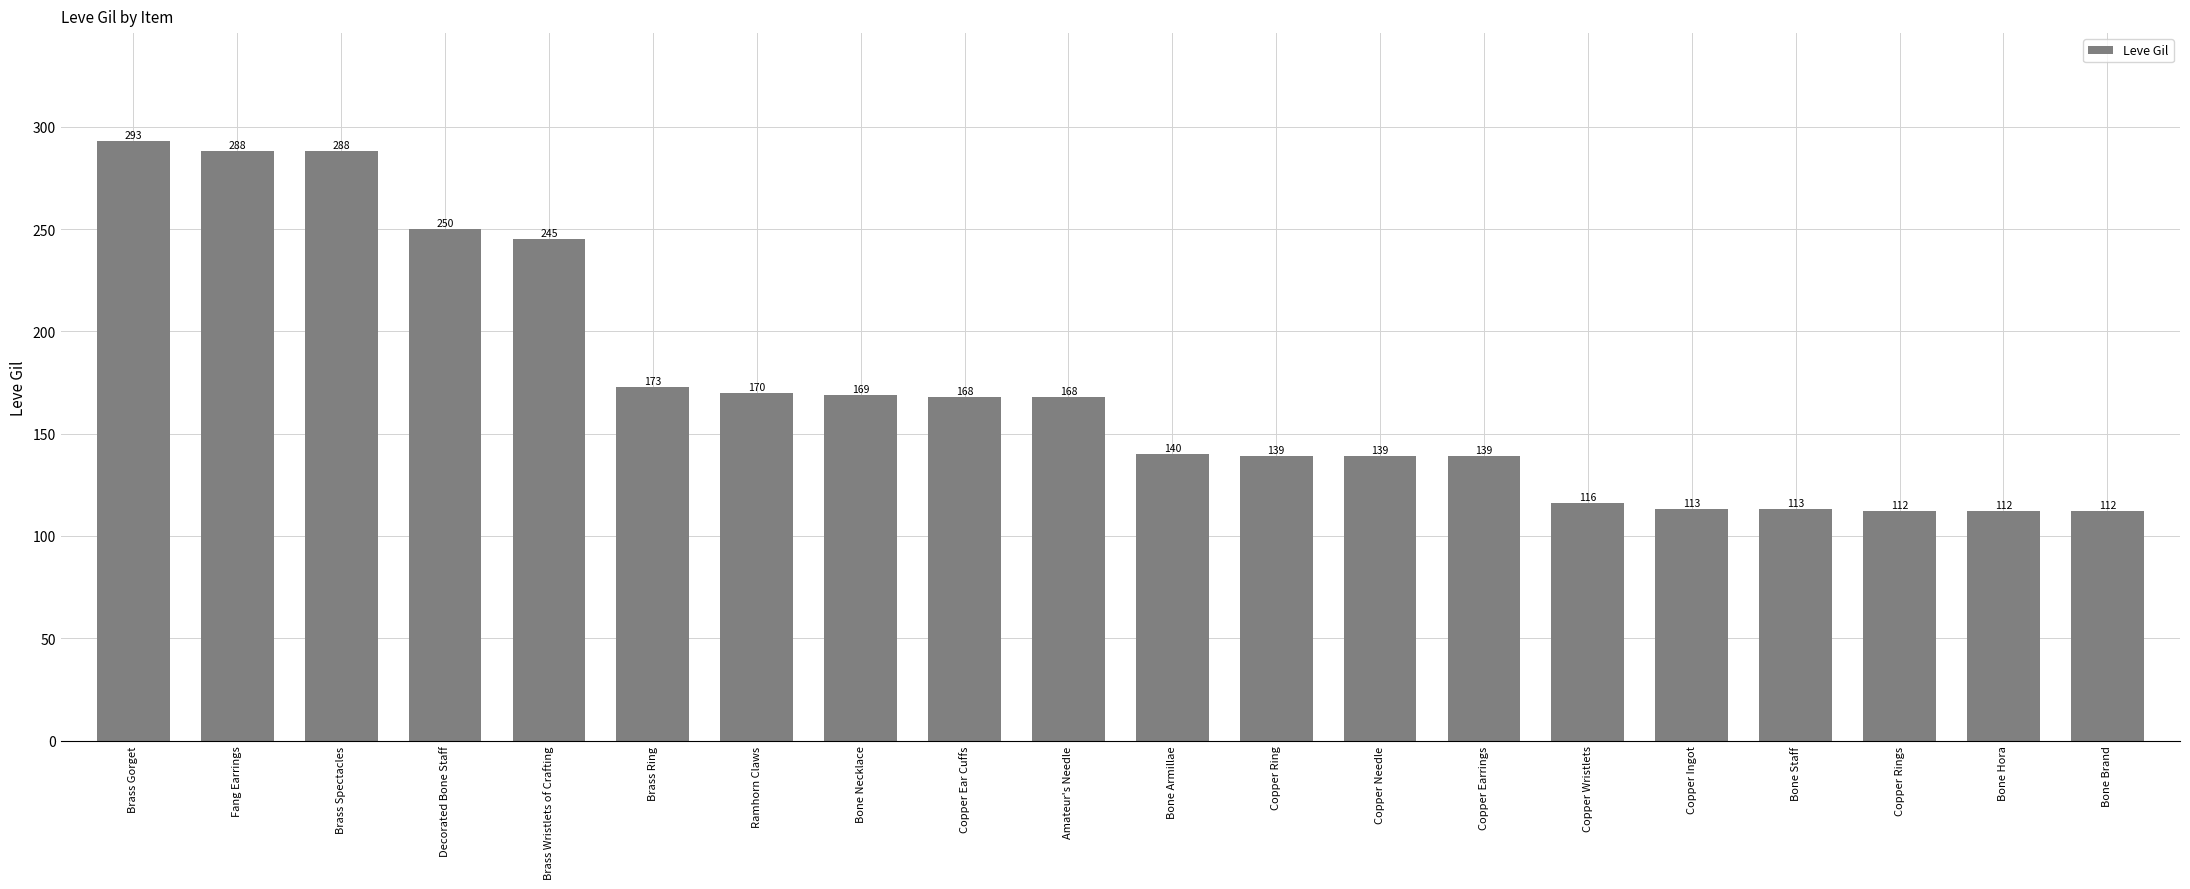

What is the change in value from Decorated Bone Staff to Copper Earrings?

-111